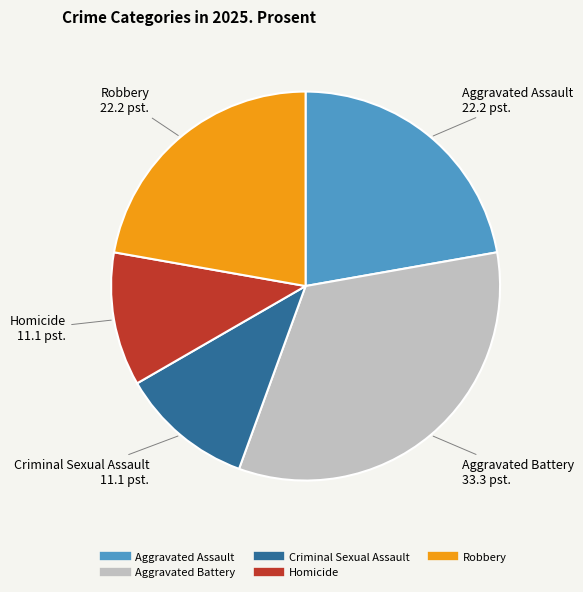

Is there a majority slice in this chart?

No